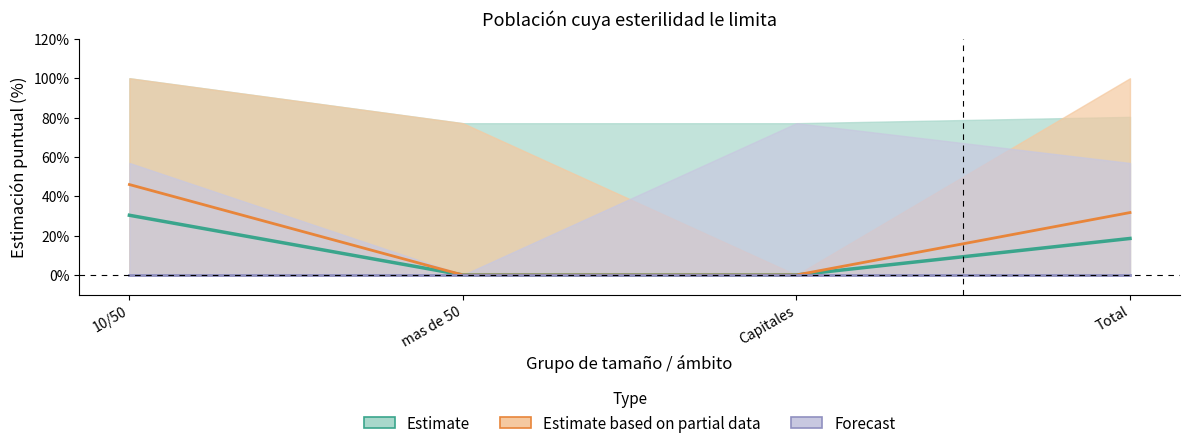

What is the difference between the second highest and second lowest values in the Estimate based on partial data series?

31.7